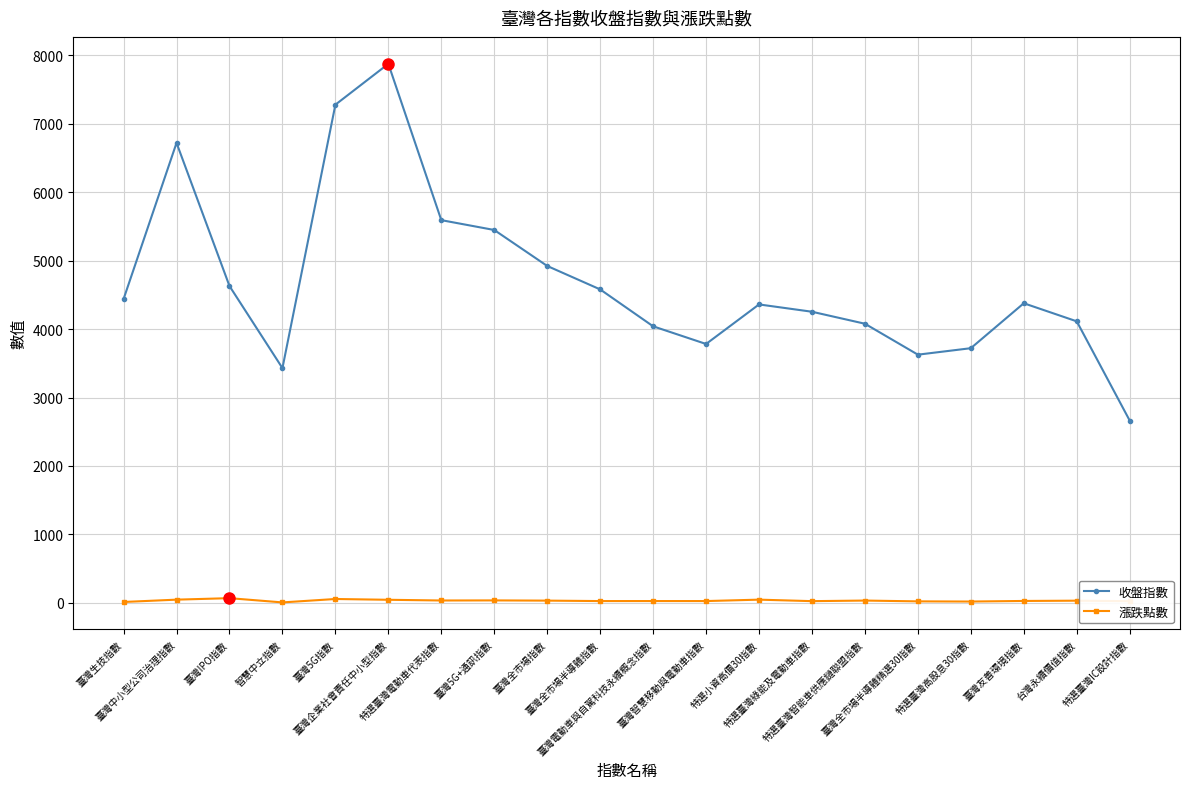

Which series has the largest total across all categories?

收盤指數